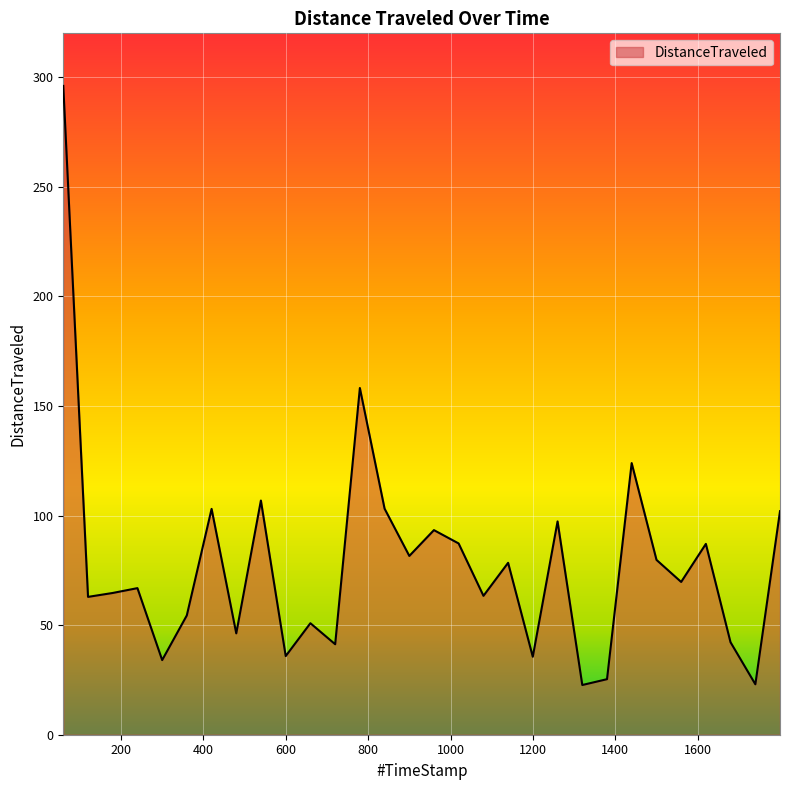

Count the number of data series in this chart.

1